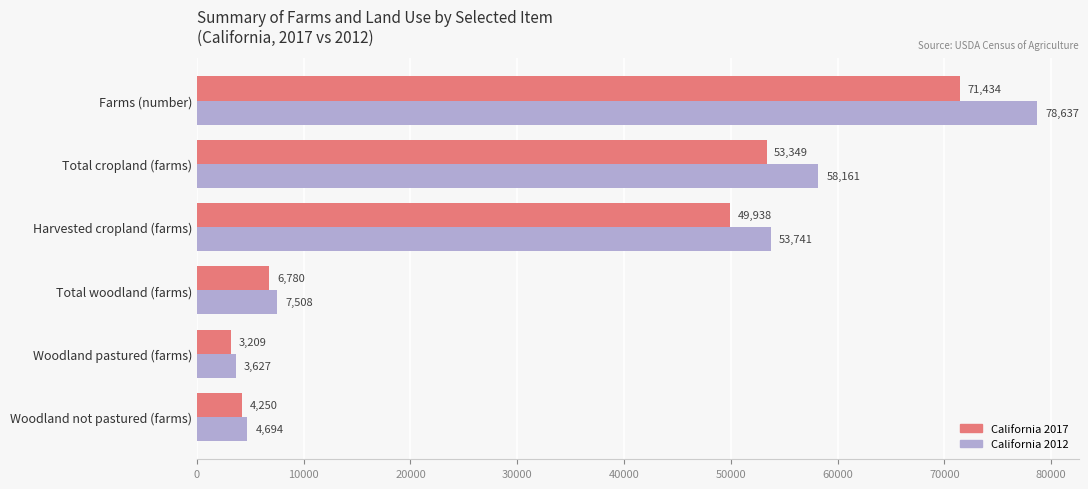

At how many categories does at least one series exceed 55761?

2